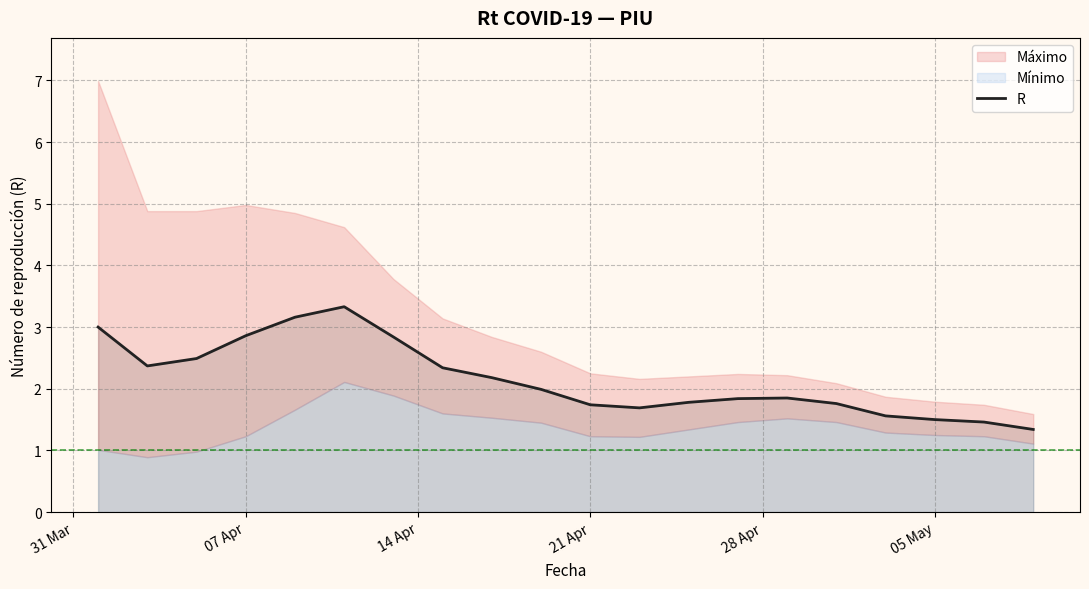

What is the minimum value shown in the chart?

1.3